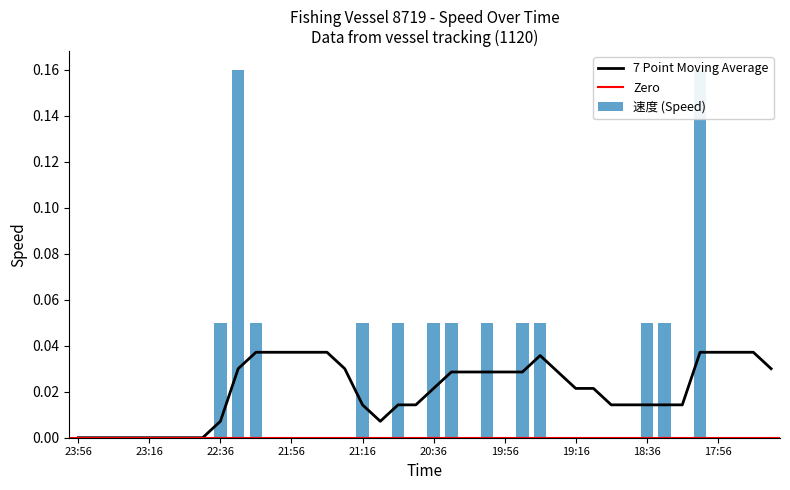

The value at 19:56 is 0.0. True or false?

True